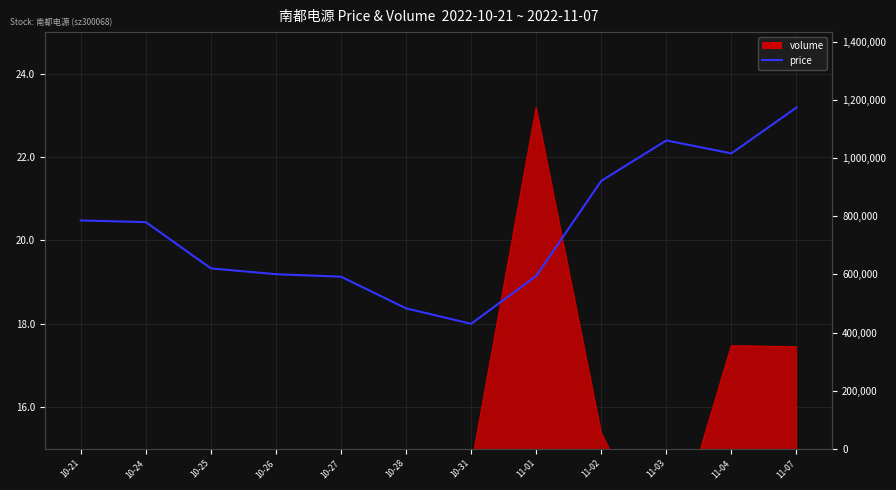

How many categories are shown in the chart?

12